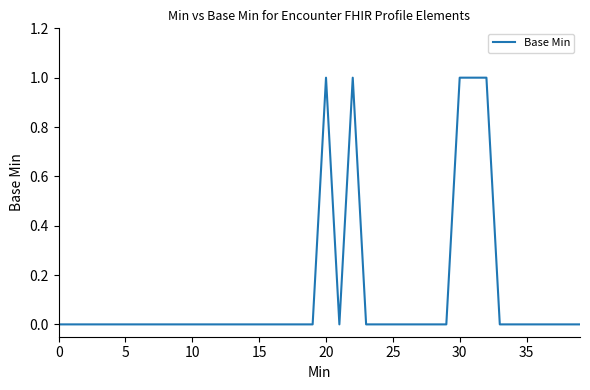

Which category has the highest value across all series?

20